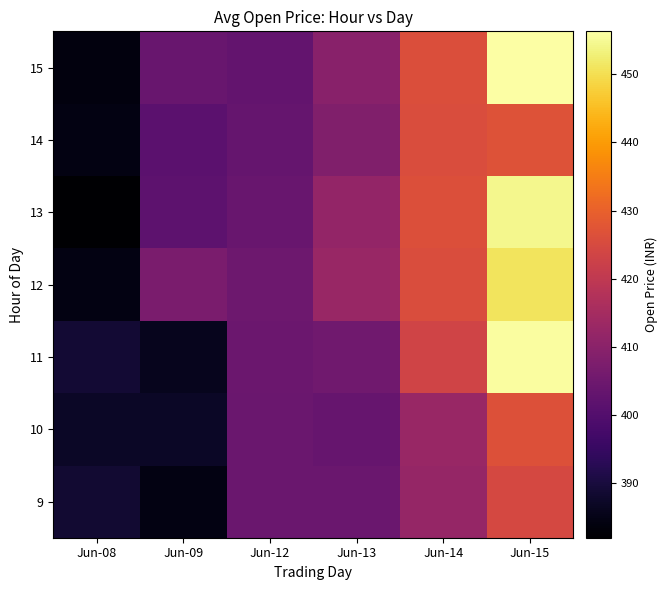

List the labels in order of 9 value, smallest first.

Jun-09, Jun-08, Jun-12, Jun-13, Jun-14, Jun-15